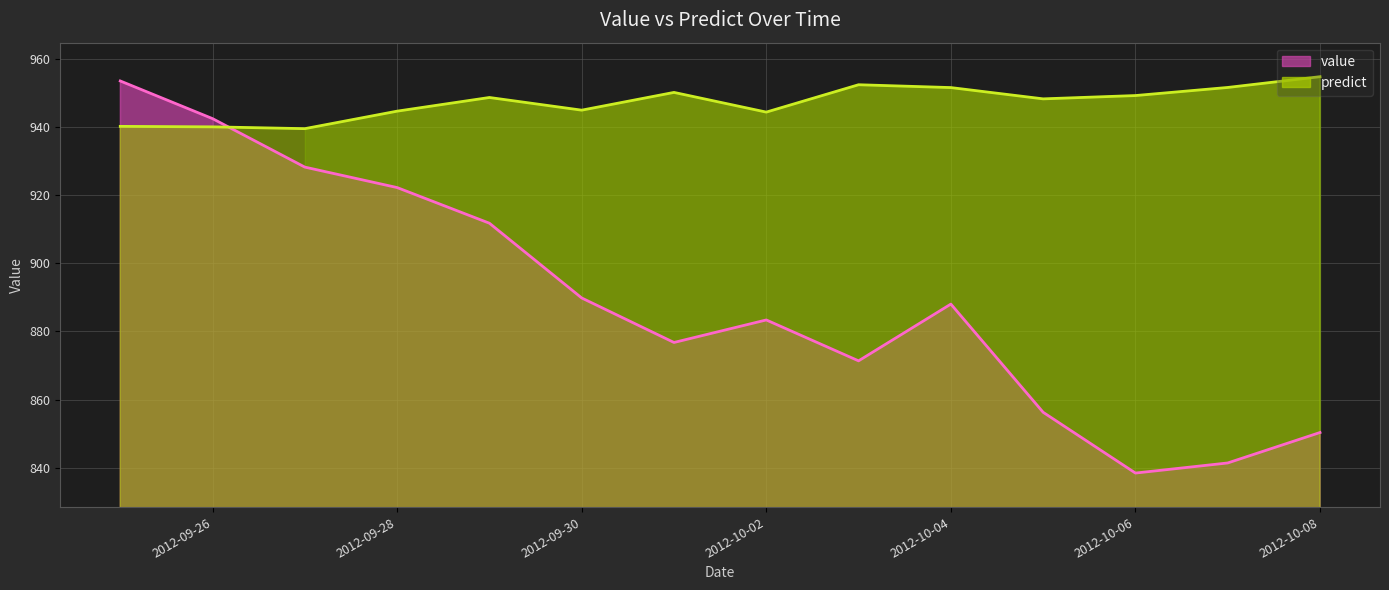

At which label does predict first exceed 948?

2012-09-29